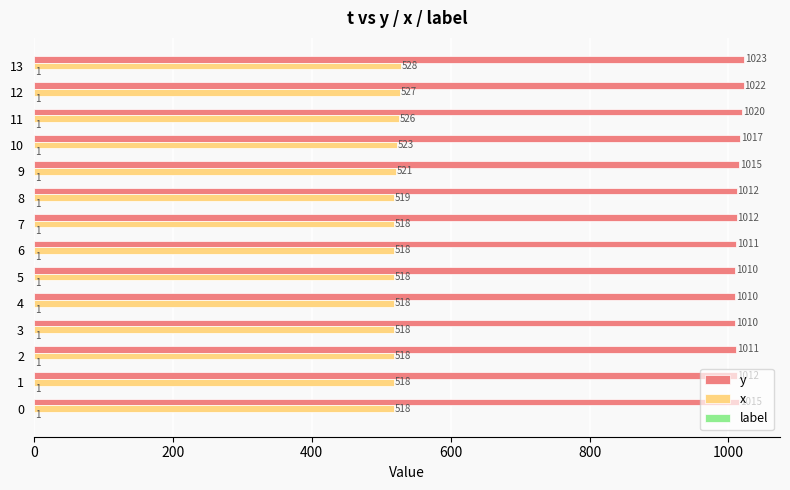

Which series has the widest spread of values?

y